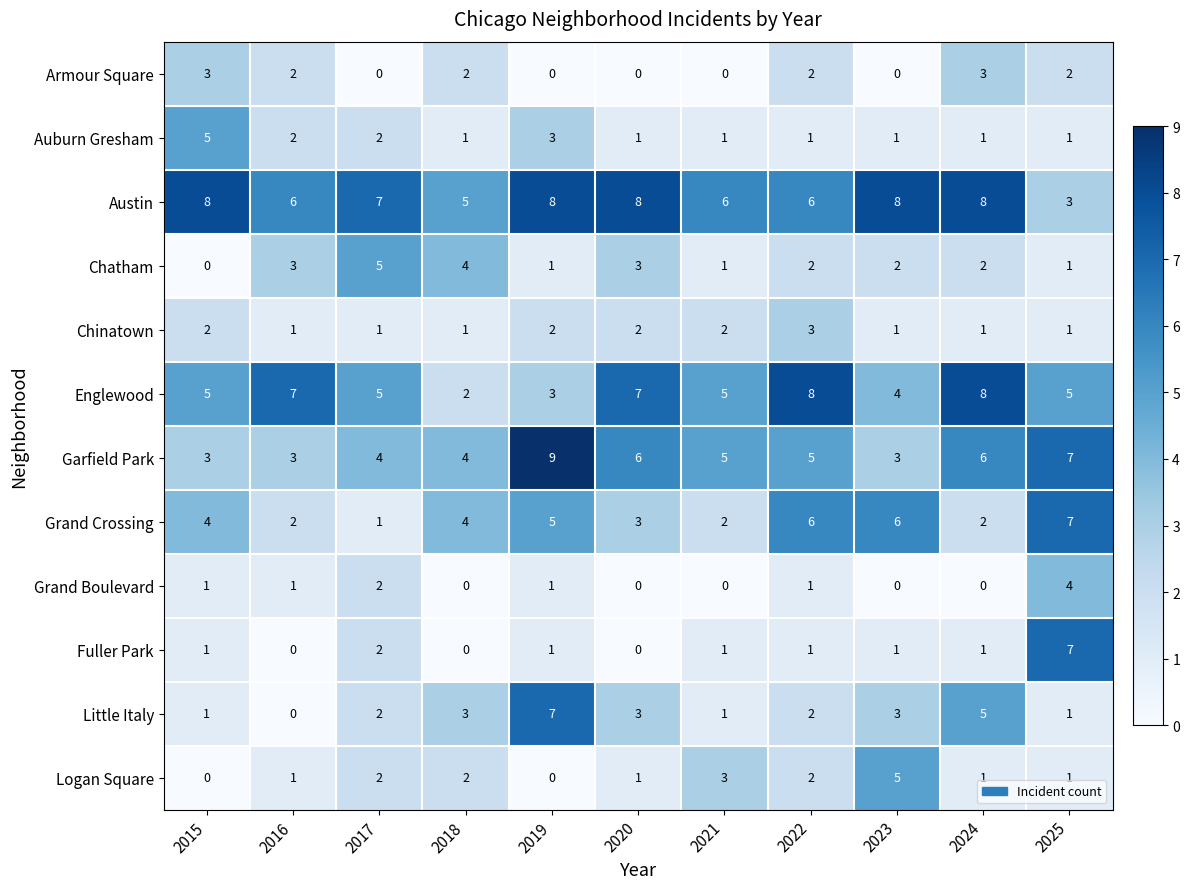

True or false: Englewood has a value of 8 at 2022.

True